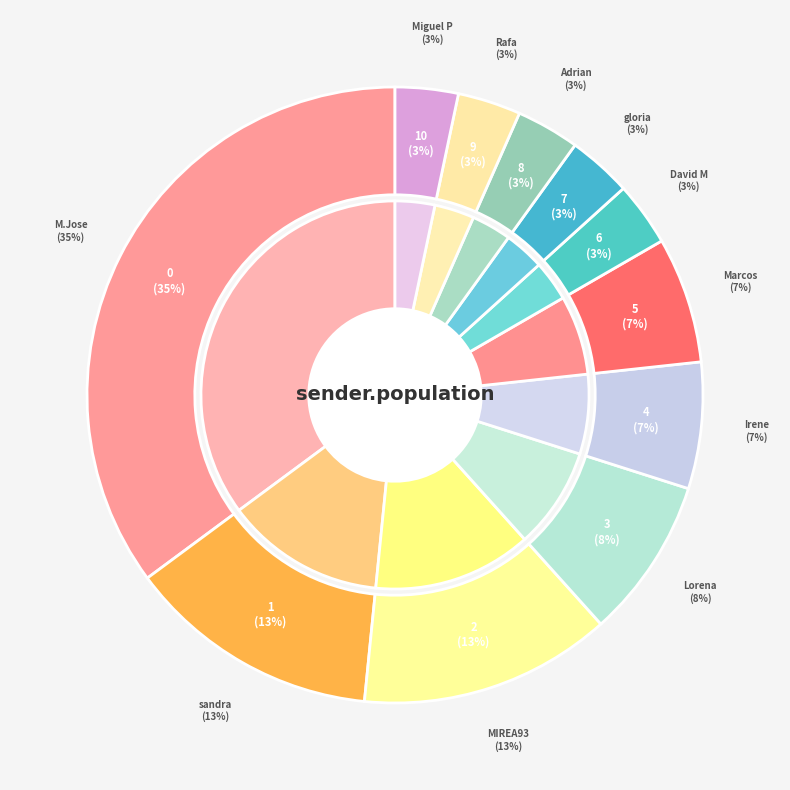

Which category has the smallest portion of the pie?

Miguel P